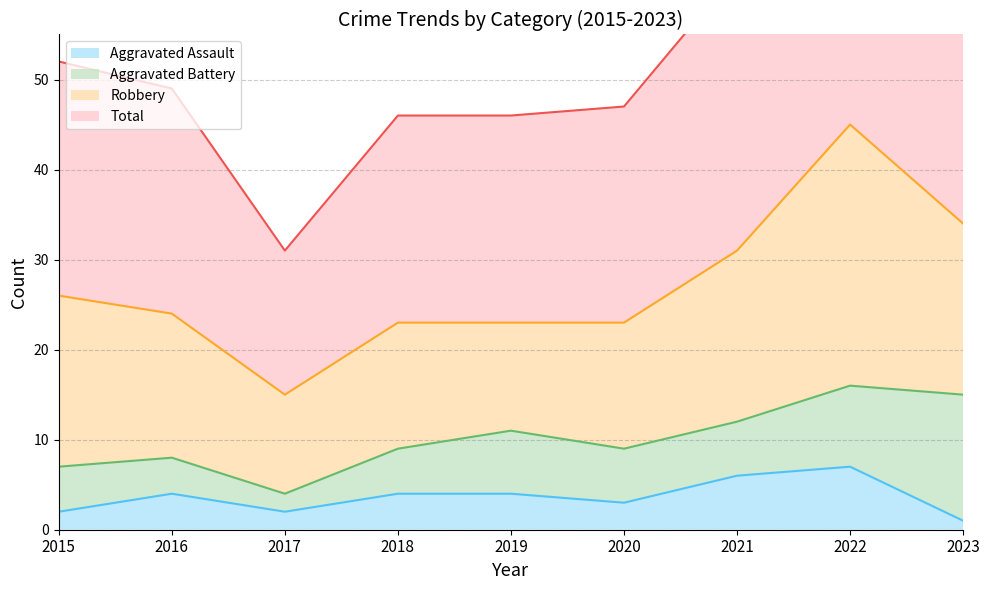

What is the sum of all Aggravated Assault values?

33